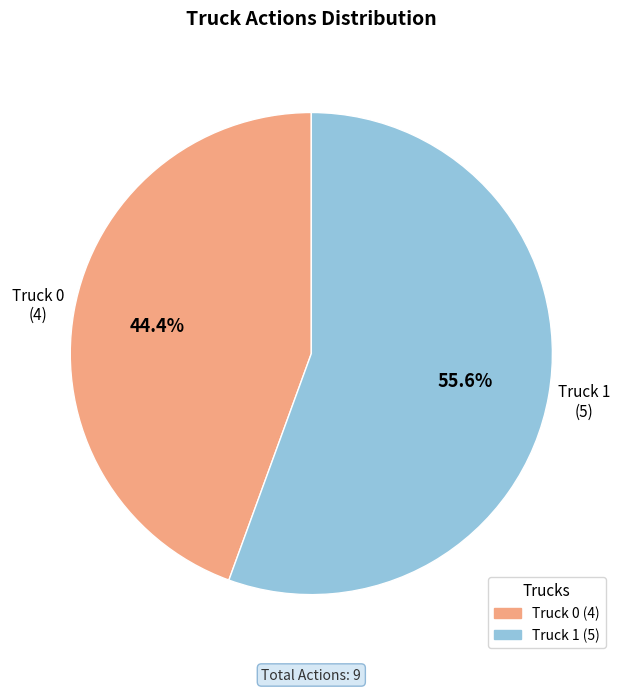

Combined, what portion of the pie is Truck 0 and Truck 1?

100.0%